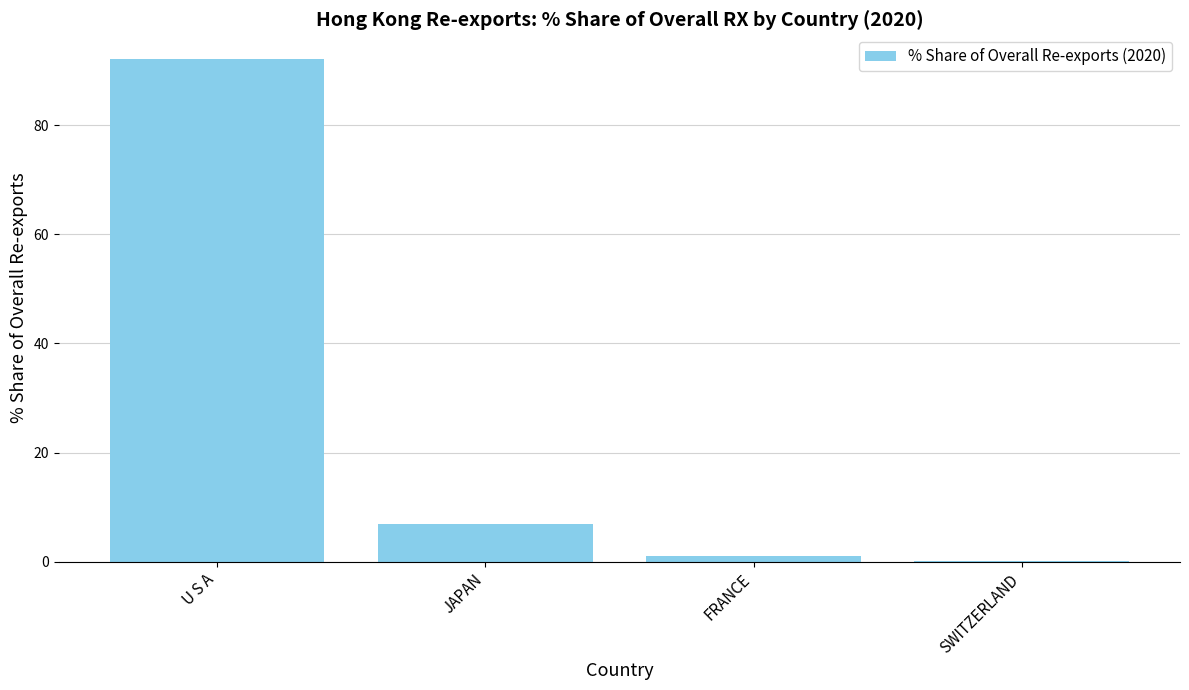

What is the sum of all values?

100.0